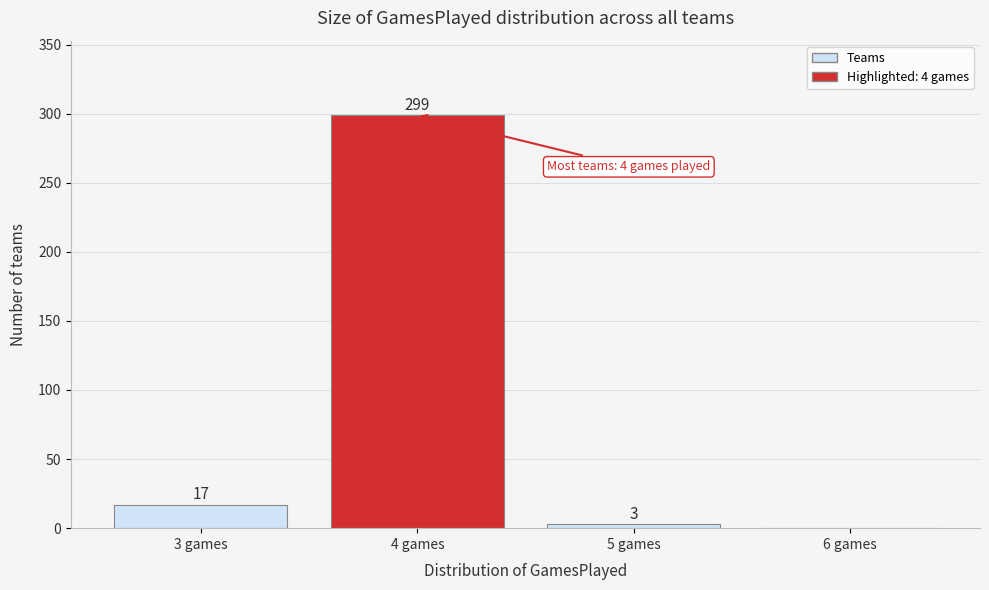

Reading left to right, list all the values displayed in this chart.

3 games=17	4 games=299	5 games=3	6 games=0